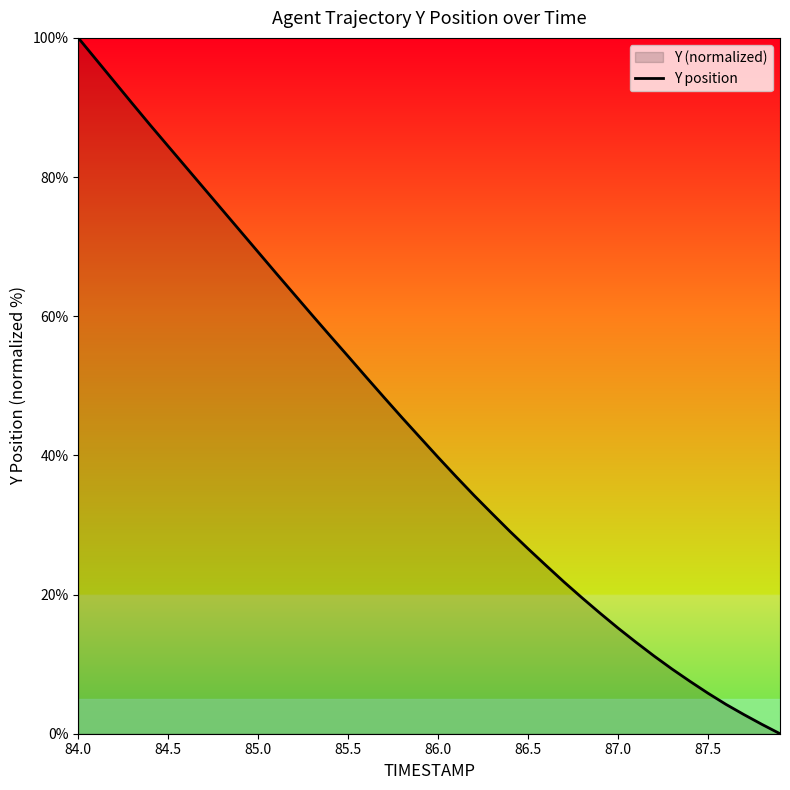

Does the chart have visible grid lines?

No